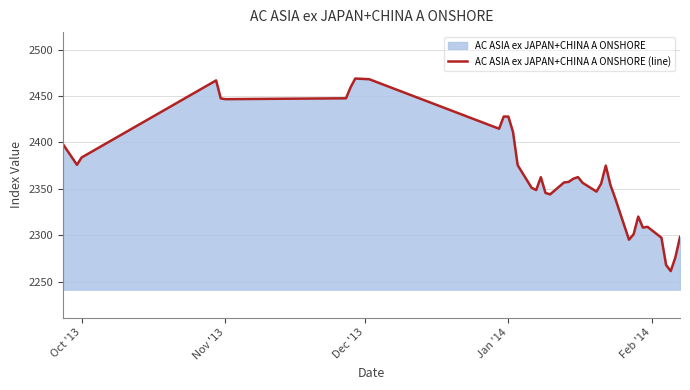

What is the maximum value shown in the chart?

2468.7